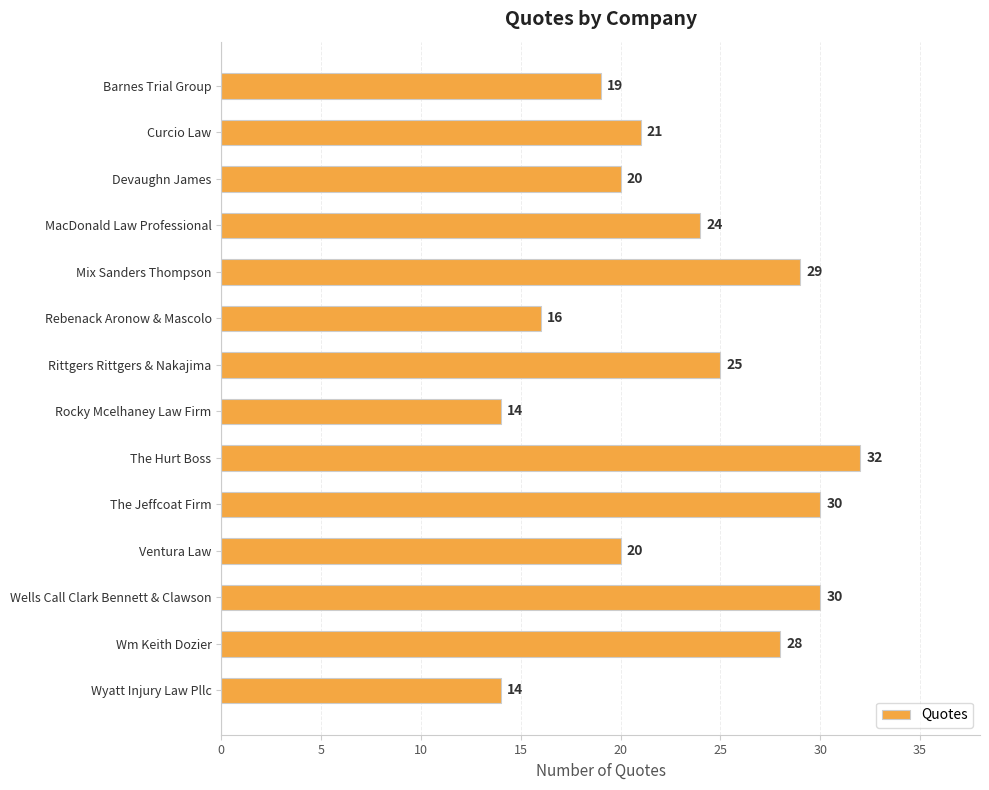

What is the difference between the values at The Hurt Boss and Wyatt Injury Law Pllc?

18